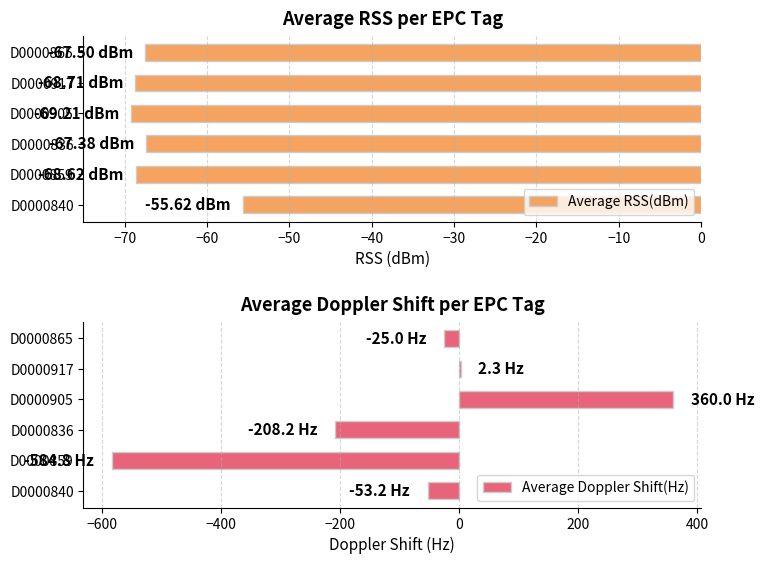

What is the difference between the second highest and minimum values in the Average RSS(dBm) series?

1.8